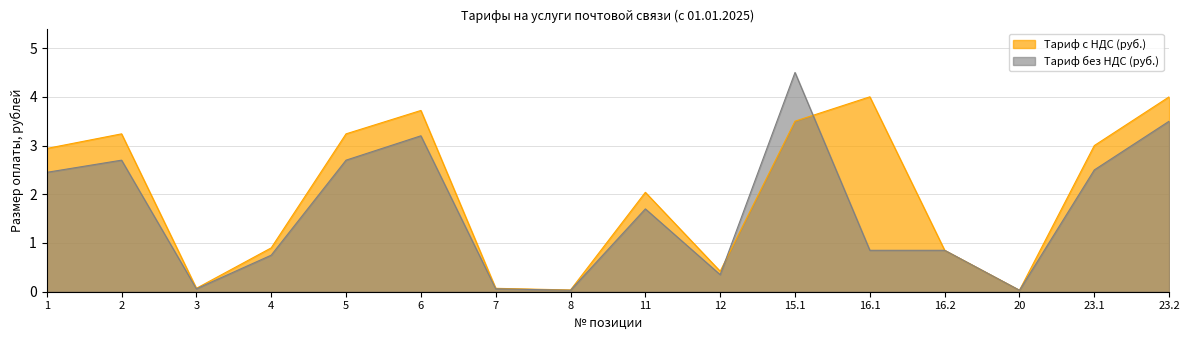

At which category does Тариф без НДС (руб.) reach its first local peak?

2